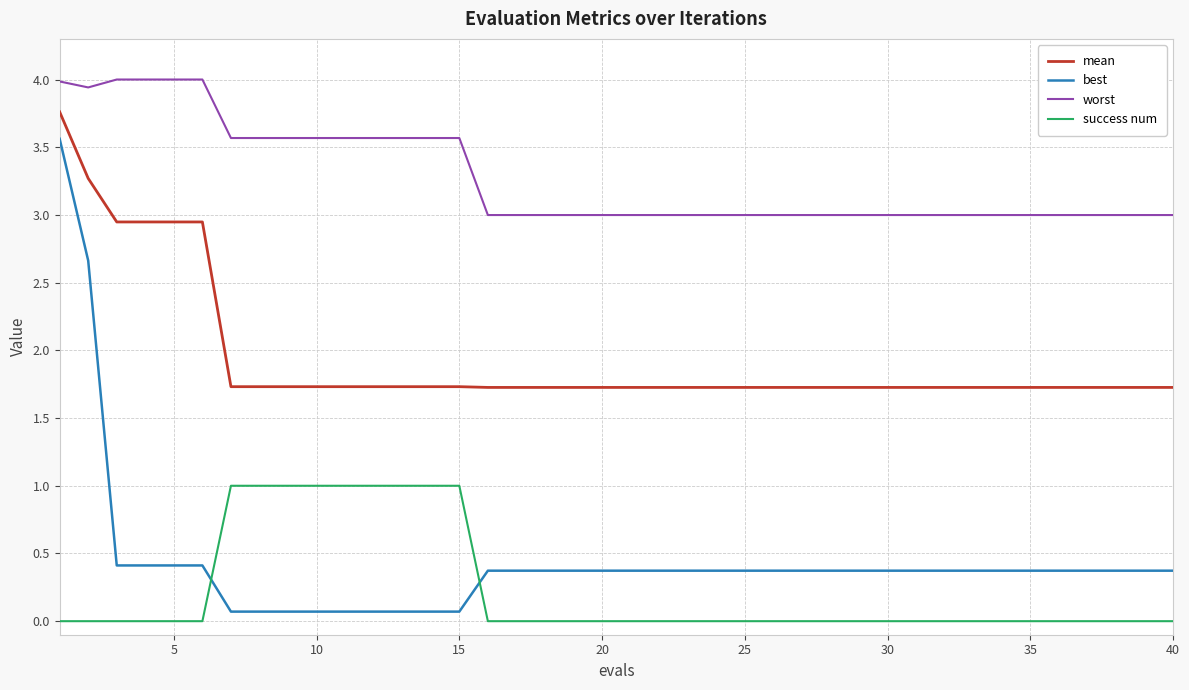

Which series has the widest spread of values?

best